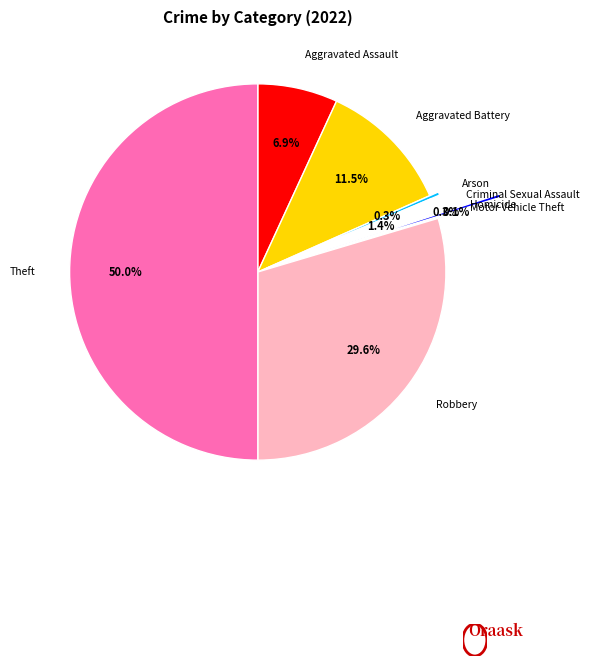

Between Homicide and Theft, which is larger?

Theft